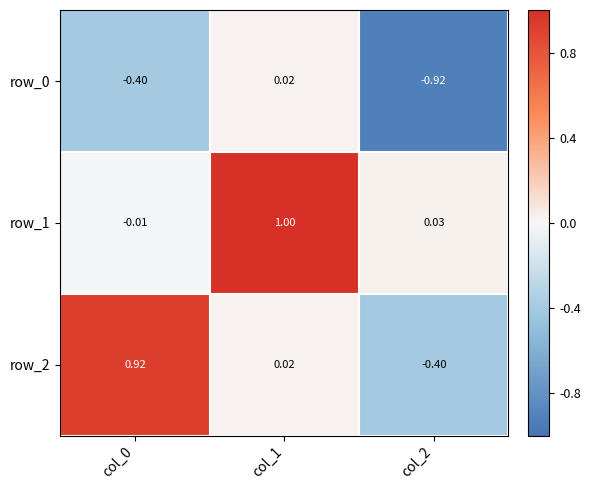

What is the sum of the row_0 values at col_0 and col_1?

-0.4